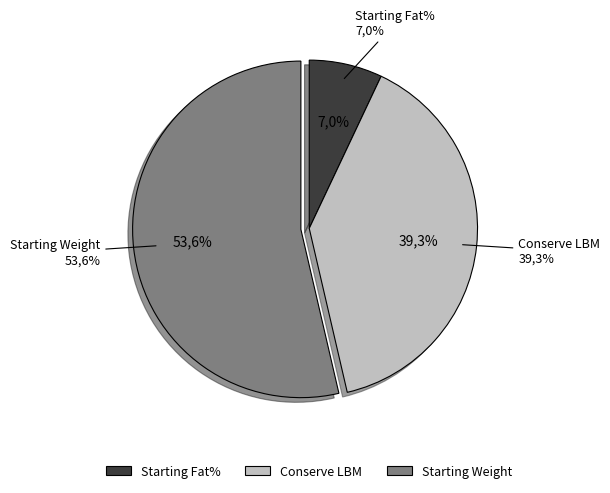

Count the number of slices in the pie.

3